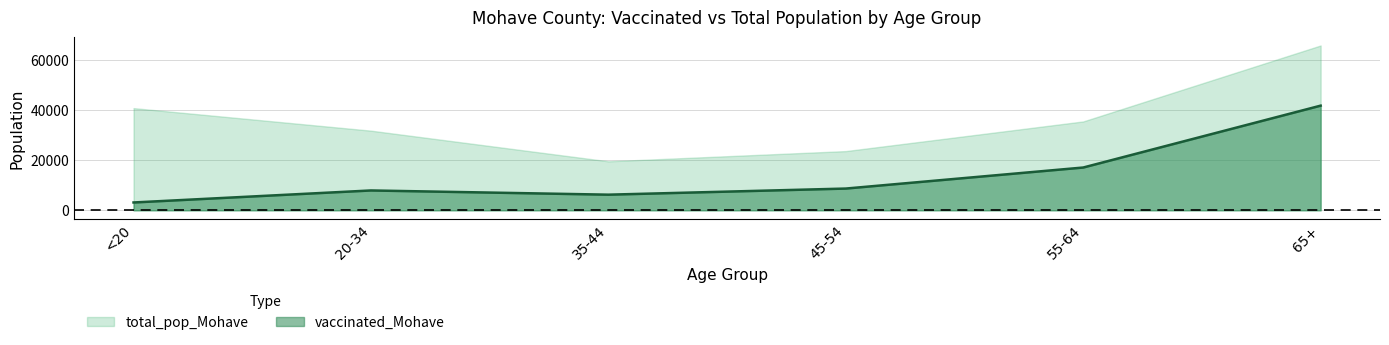

What is the minimum value shown in the chart?

3123